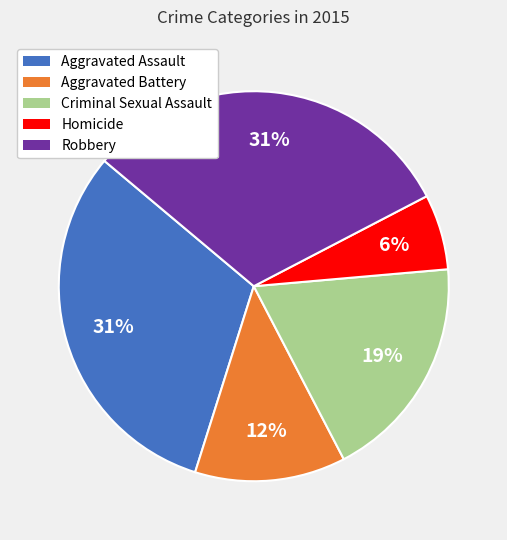

To the nearest percent, what percentage of the pie is Criminal Sexual Assault?

19%